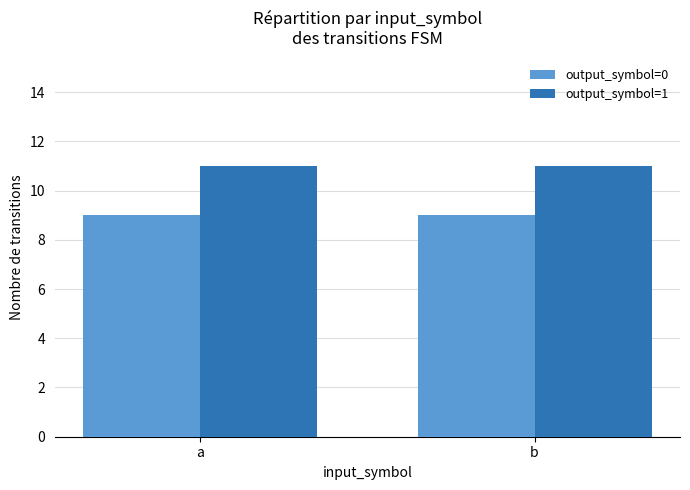

At a, list the series in order from largest to smallest.

output_symbol=1, output_symbol=0